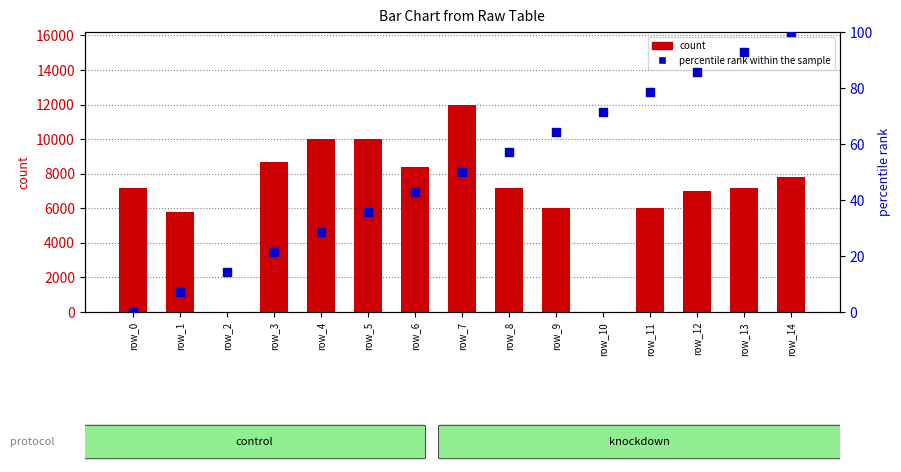

Which series reaches the minimum Y coordinate?

count